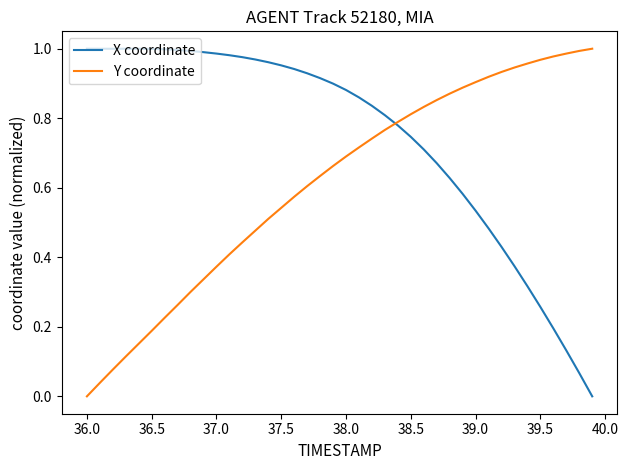

List the series in order of their overall mean, lowest first.

Y coordinate, X coordinate